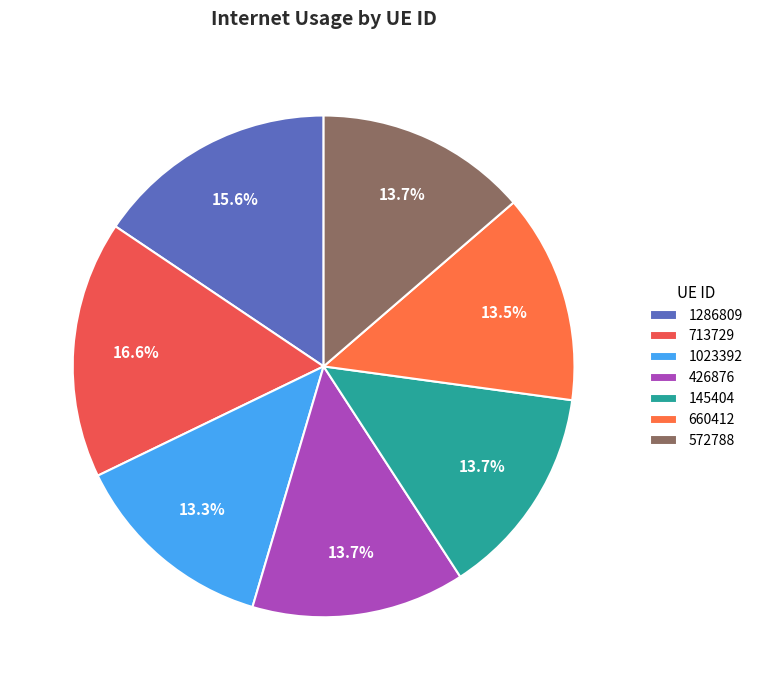

Is there any slice that represents more than half of the pie?

No